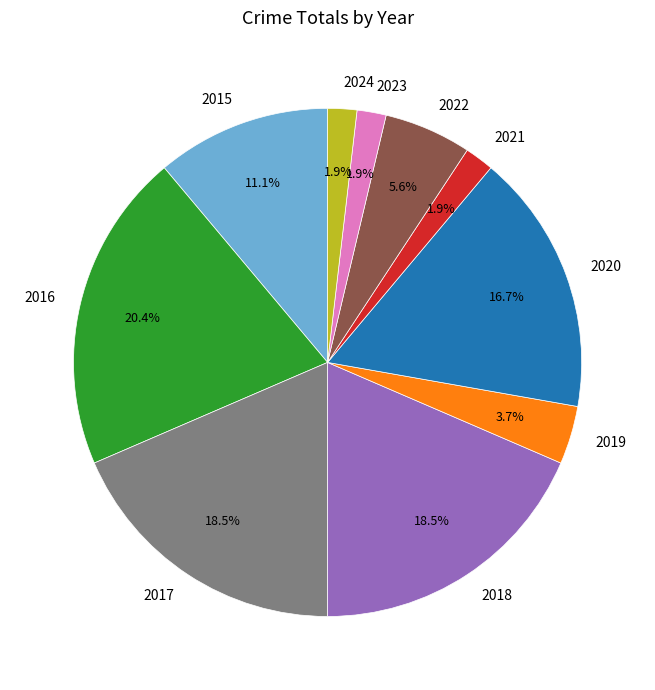

To the nearest percent, what portion does 2021 represent?

2%